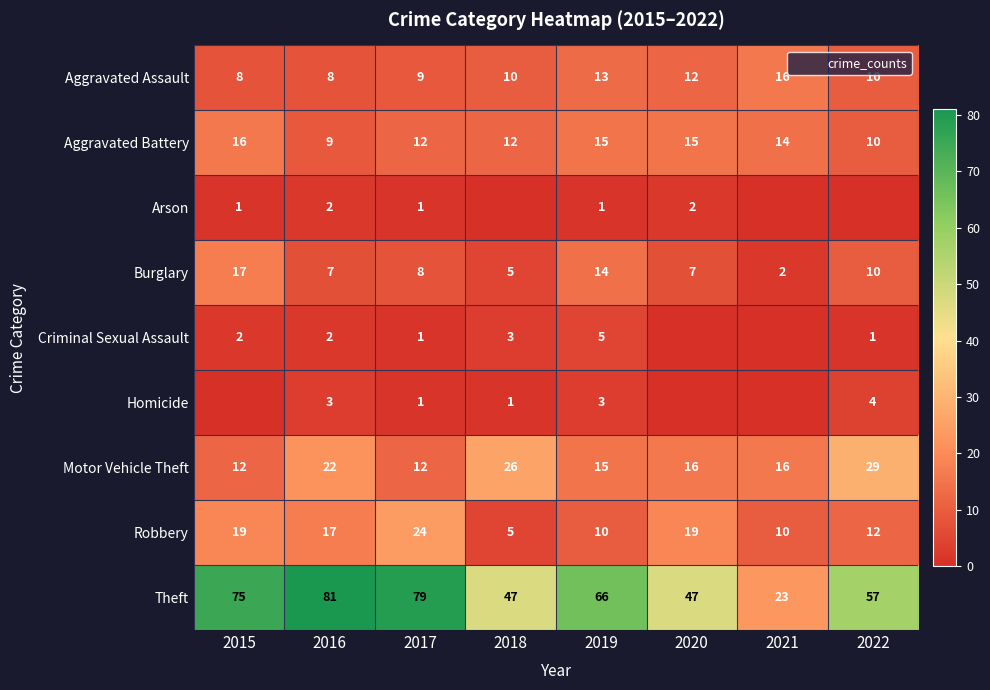

Which series has the largest total across all categories?

Theft